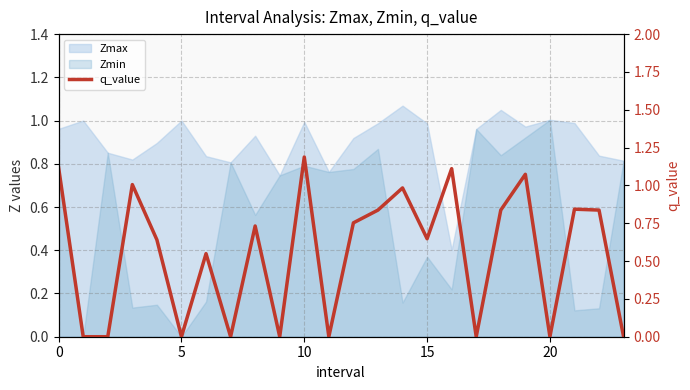

How many values are above zero?

15